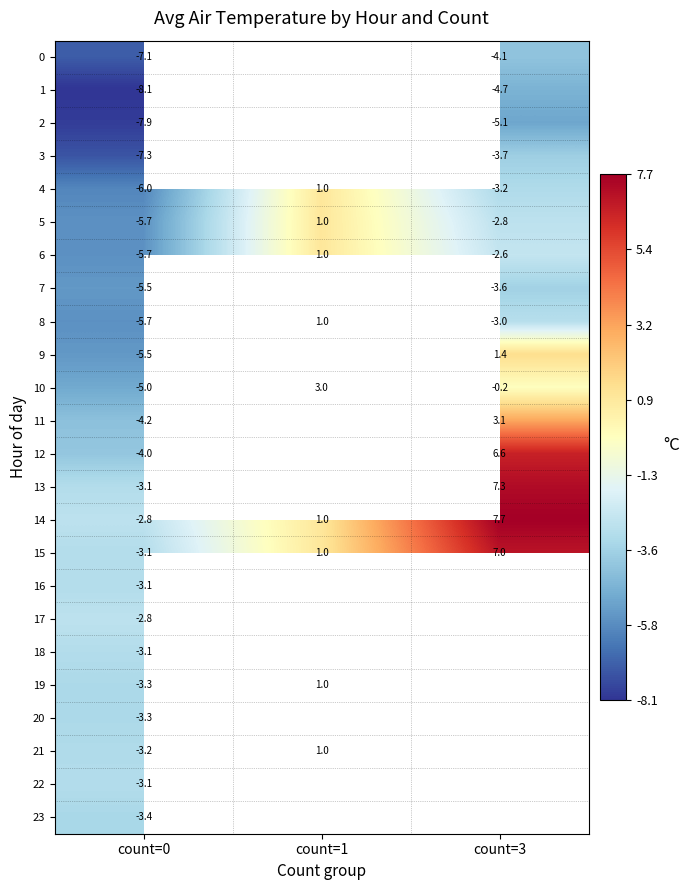

The value of 0 at count=3 is -2.6. True or false?

False